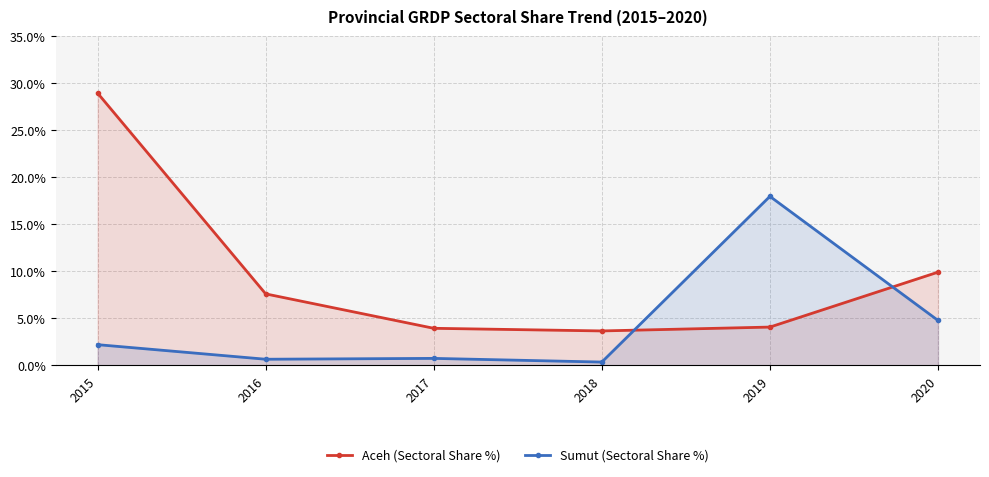

List the series in order of their peak value, highest first.

Aceh (Sectoral Share %), Sumut (Sectoral Share %)